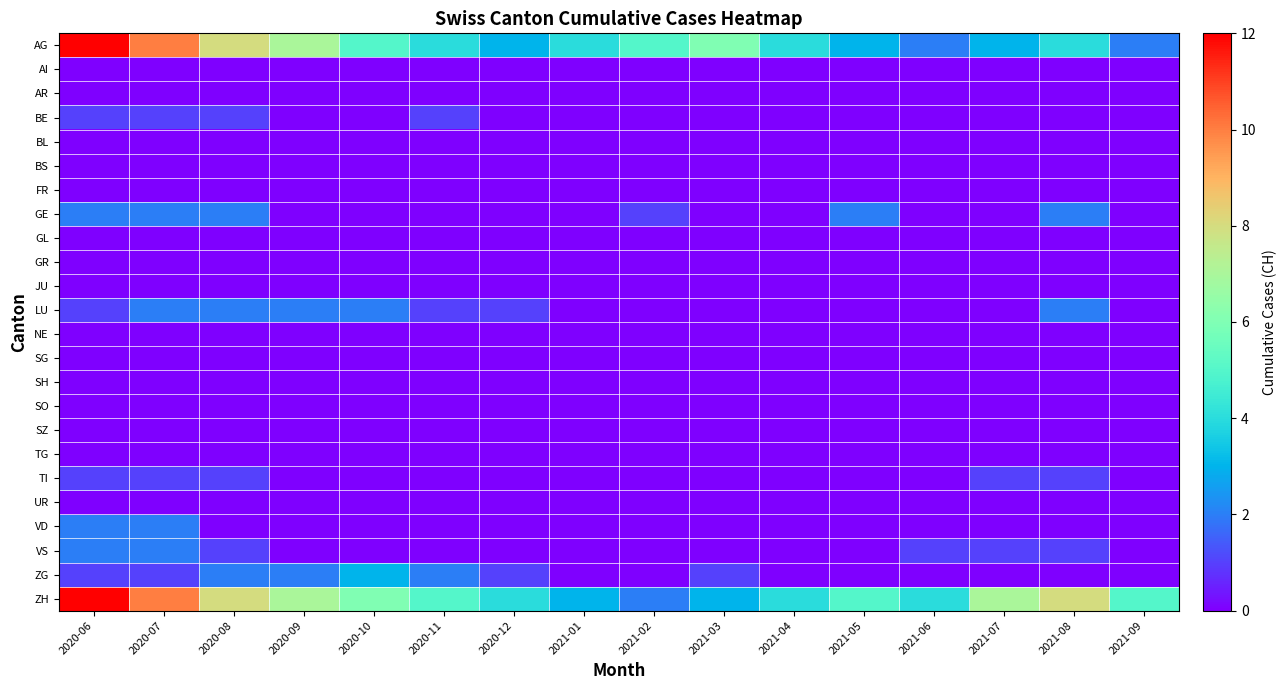

What is the difference between the highest and lowest values at 2021-04?

4